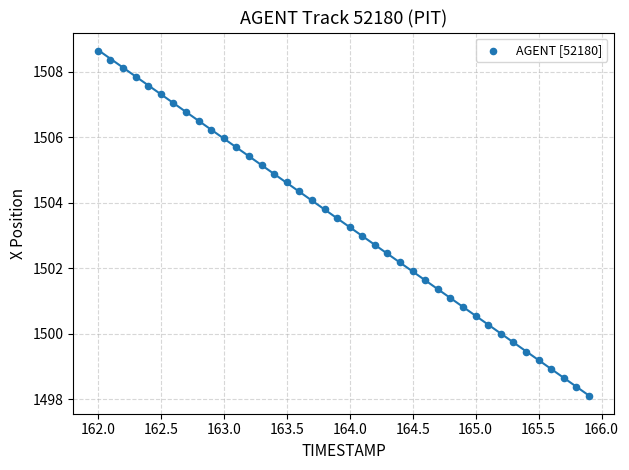

What is the range of X values (max minus min)?

3.9